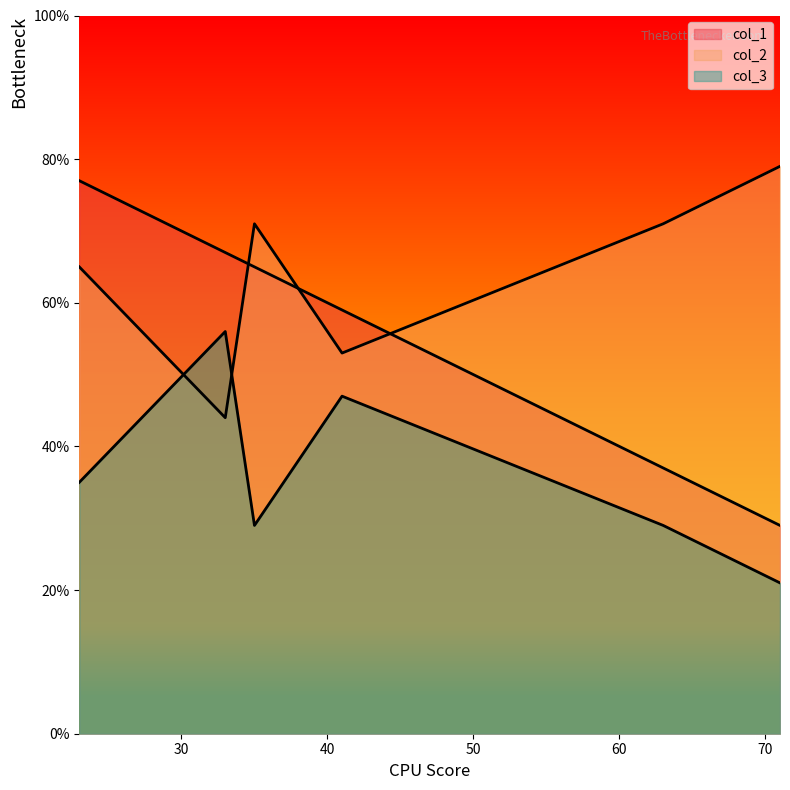

List the series in order of their overall mean, highest first.

col_2, col_1, col_3